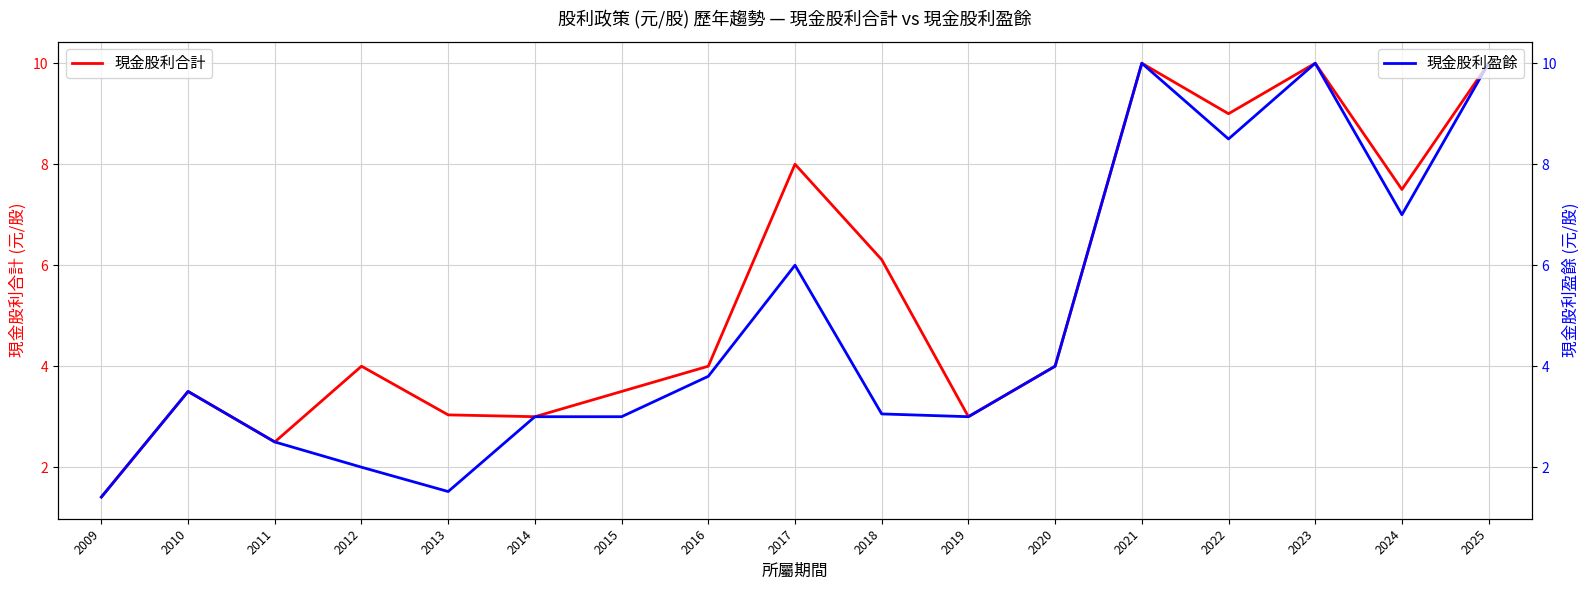

What is the minimum value shown in the chart?

1.4